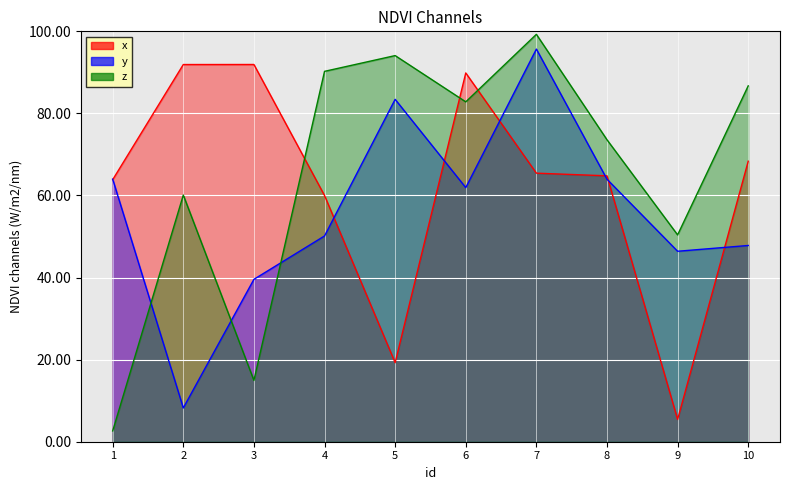

Reading left to right, extract all data points from this chart.

x: 63.9	91.9	91.9	60.0	19.3	89.9	65.4	64.8	5.4	68.3
y: 64.0	8.2	39.6	50.1	83.4	61.9	95.7	64.0	46.4	47.8
z: 2.6	60.1	14.9	90.2	94.1	82.8	99.3	73.6	50.4	86.7